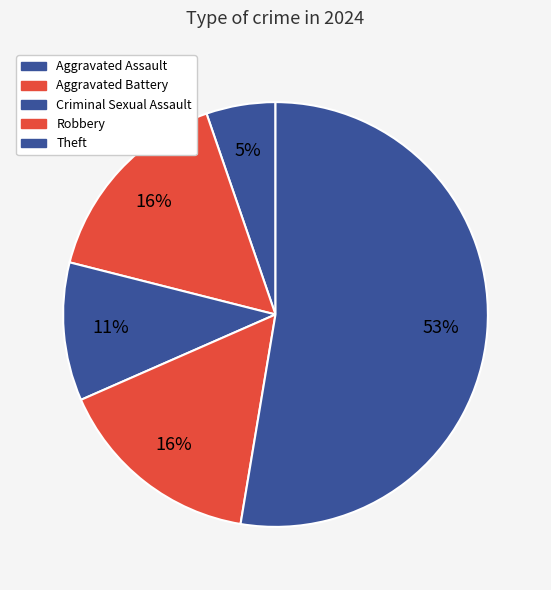

To the nearest percent, what is the average slice percentage?

20%